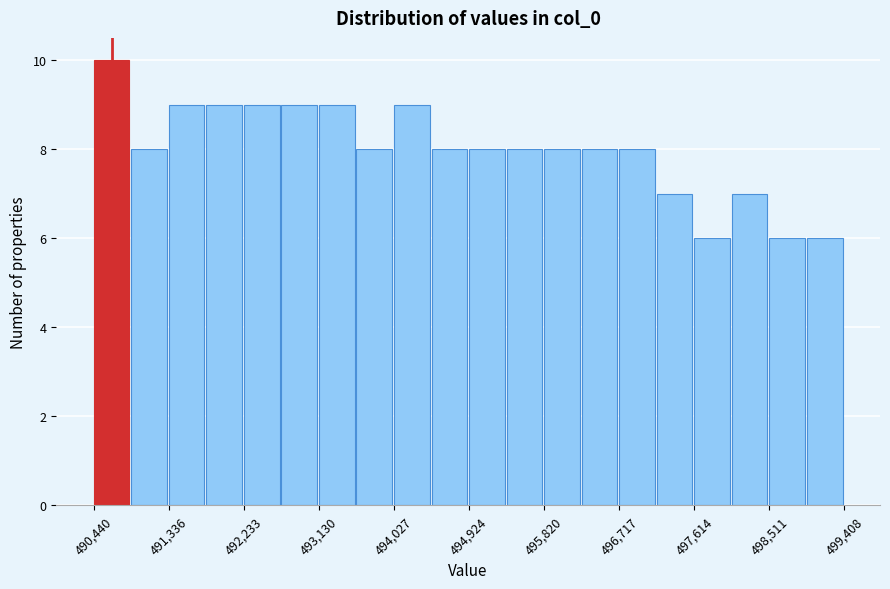

Which range on the x-axis has the tallest bar?

490400 to 490900